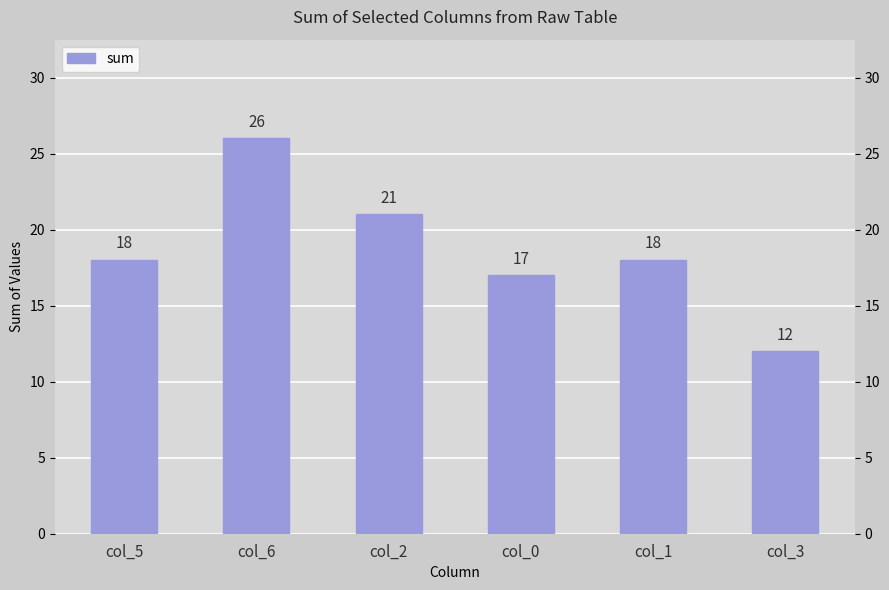

Which label corresponds to the largest value in the chart?

col_6